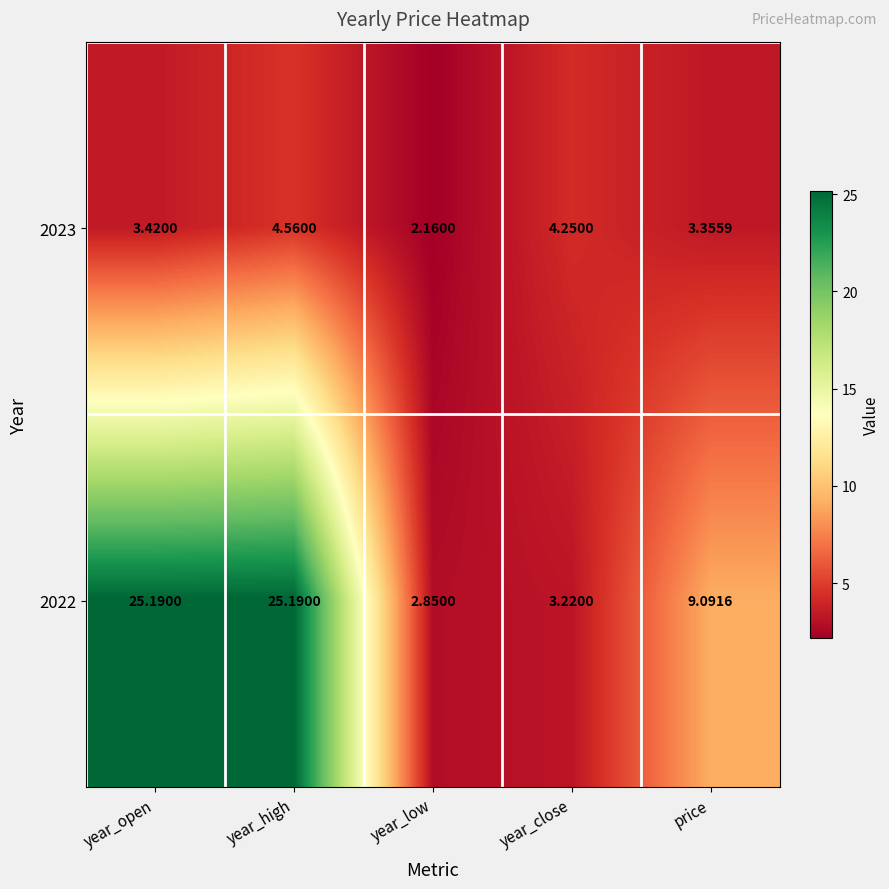

At which label does 2023 reach its peak?

year_high